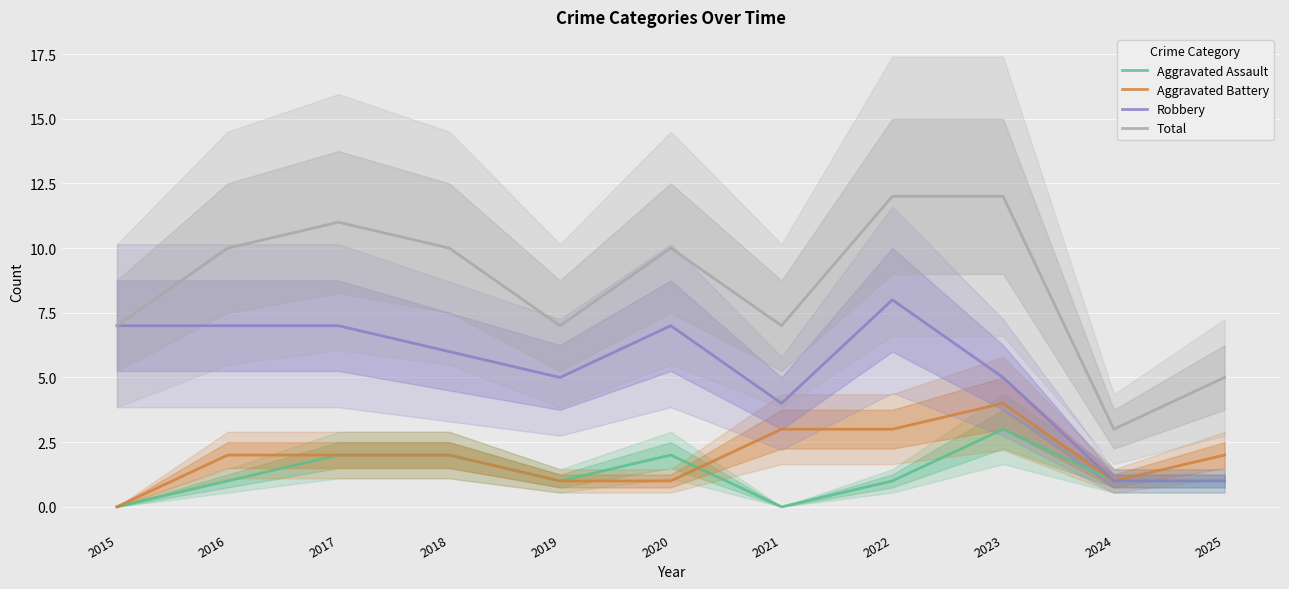

True or false: Aggravated Assault has more than 0 interior local peaks.

True